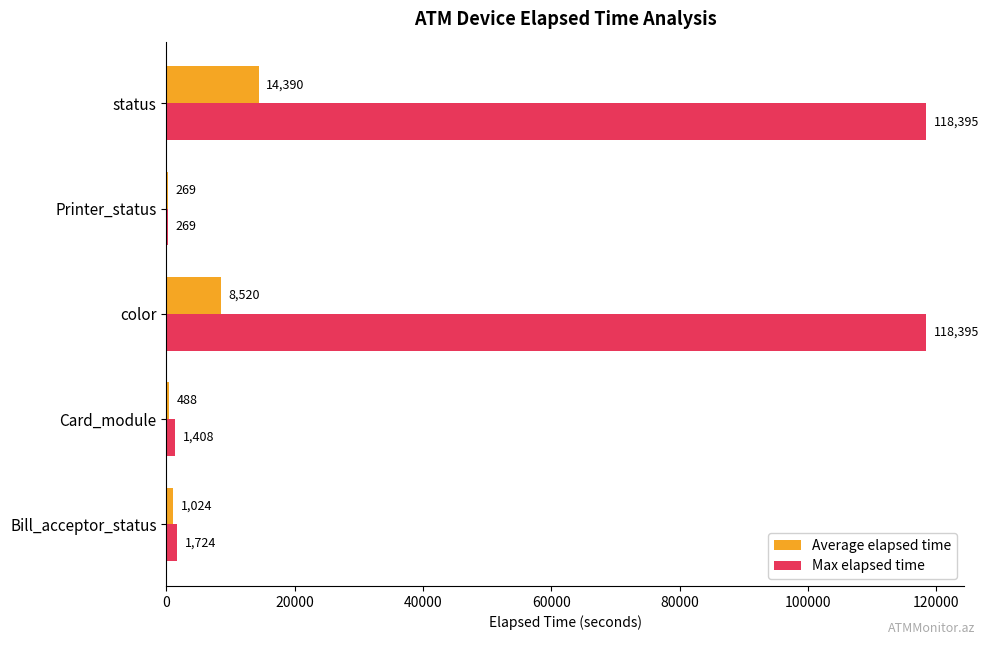

Which series has the largest total across all categories?

Max elapsed time